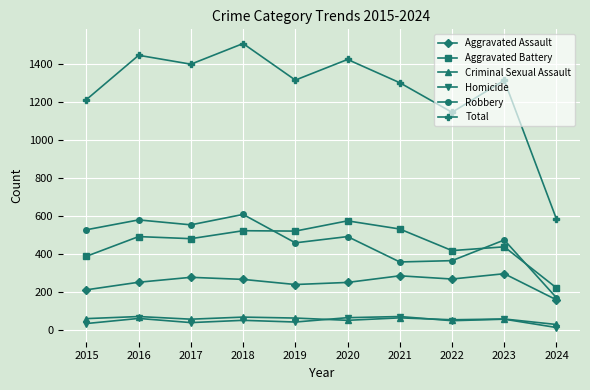

True or false: Aggravated Assault and Aggravated Battery intersect in this chart.

False